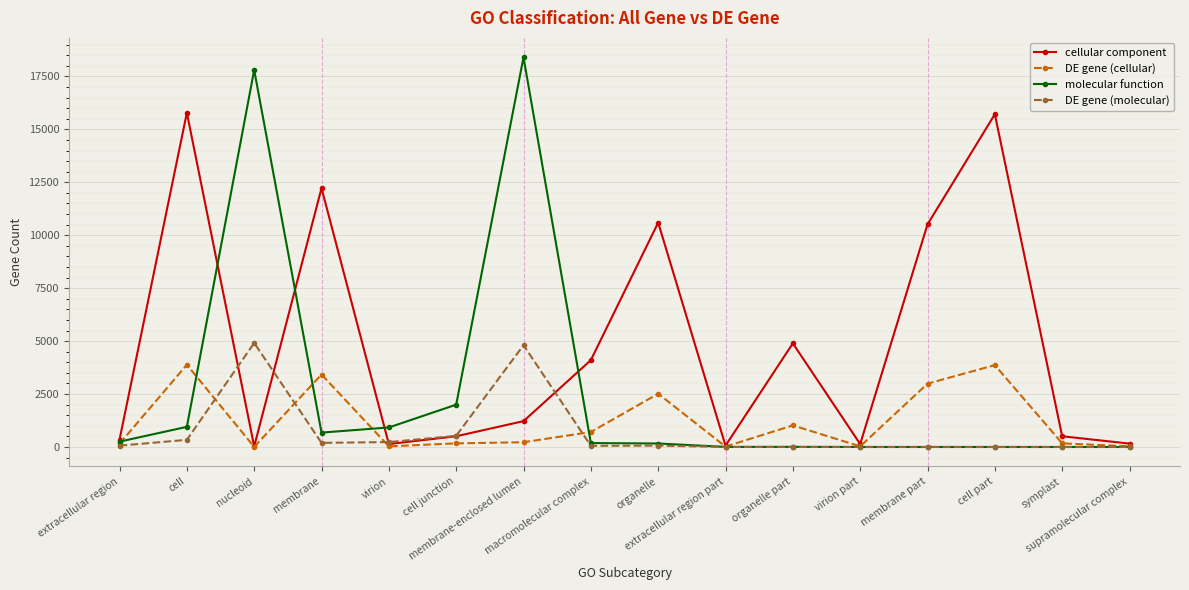

Where is the first local minimum for DE gene (cellular)?

nucleoid